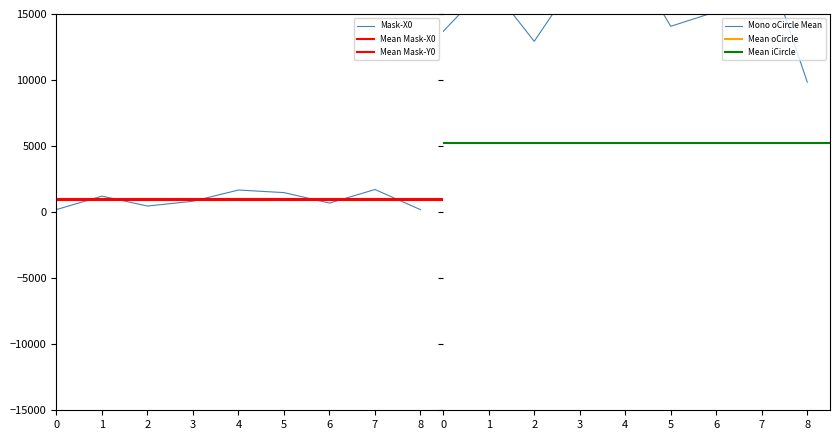

What is the difference between the second highest and minimum values in the Mono---oCircle Mean Intensity series?

9985.2